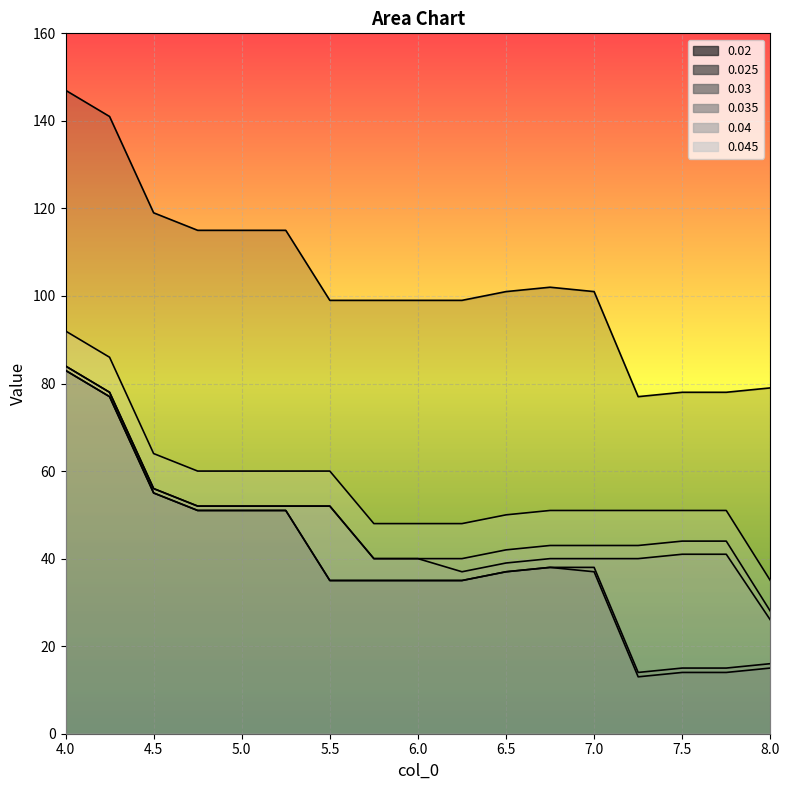

How many interior local valleys does the 0.025 series have?

1